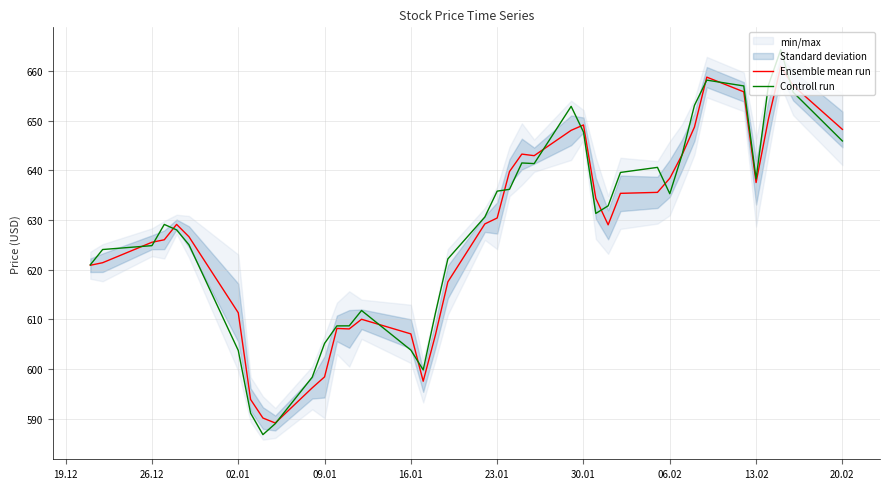

Reading left to right, what are all the values shown in this chart?

Ensemble mean run: 620.9	621.4	625.5	626.0	629.1	626.6	611.3	593.9	590.2	589.2	596.2	598.4	608.2	608.1	610.0	607.1	597.6	607.0	617.6	629.2	630.4	639.8	643.3	643.0	648.1	649.1	634.4	629.0	635.4	635.6	638.4	643.1	648.7	658.8	655.8	637.6	650.3	660.9	657.1	648.2
Controll run: 621.0	624.1	624.8	629.1	628.0	625.0	603.8	591.1	586.8	589.0	598.4	605.2	608.7	608.7	611.8	603.8	599.8	611.4	622.2	630.6	635.8	636.2	641.5	641.4	652.9	647.7	631.3	632.9	639.6	640.6	635.3	643.2	653.1	658.2	657.0	638.3	657.1	664.3	655.7	645.9